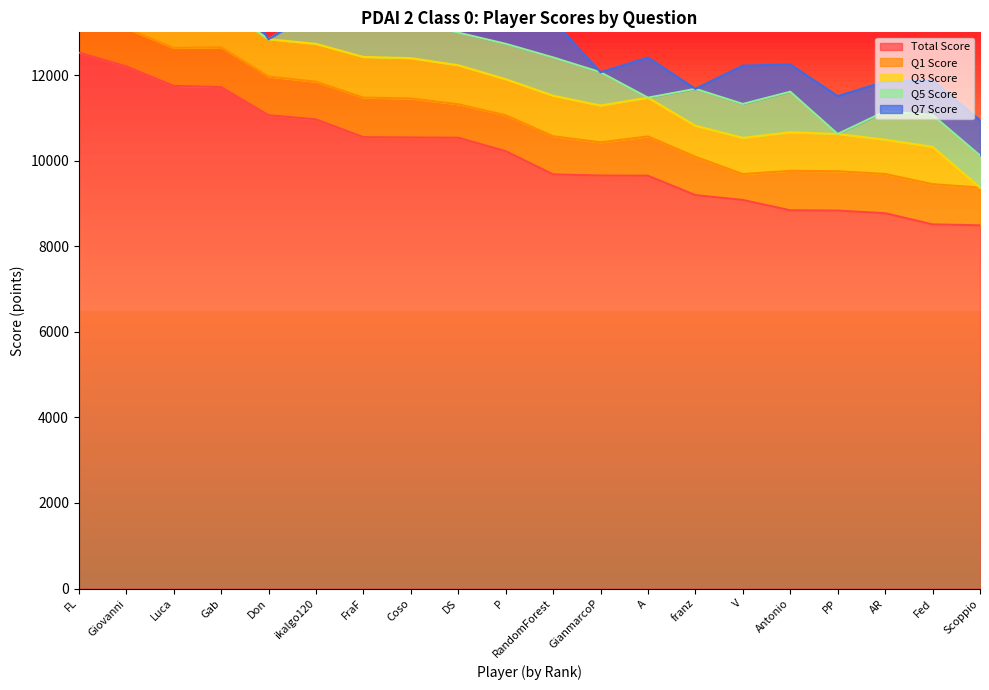

Rank the series at Coso from highest to lowest value.

Total Score, Q3 Score, Q1 Score, Q7 Score, Q5 Score